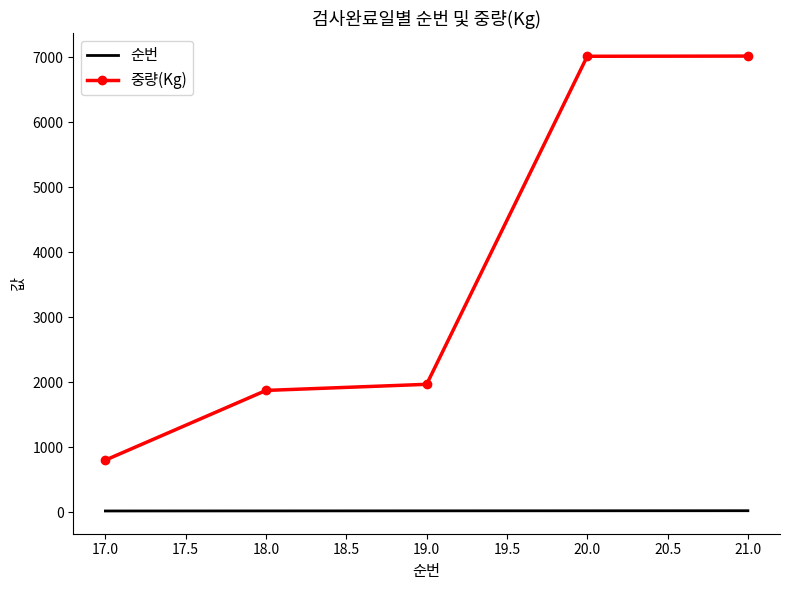

What are all the series names shown in the legend?

순번, 중량(Kg)